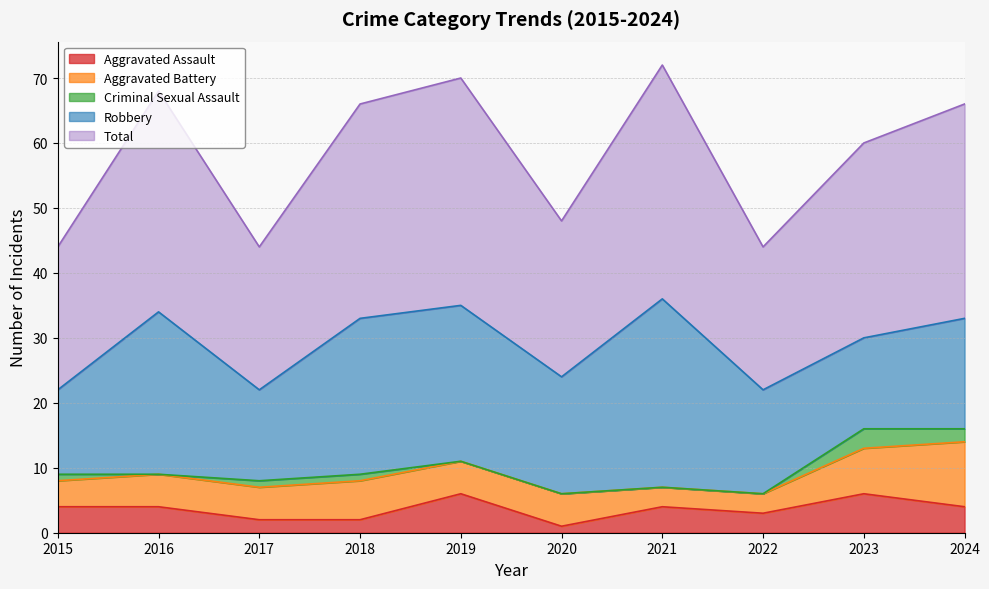

What is the total value across all series at 2022?

44